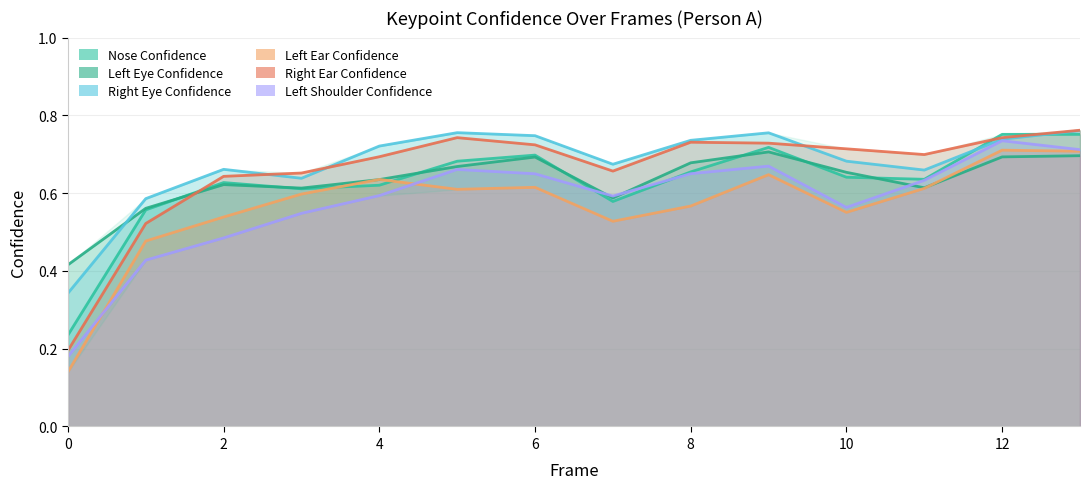

Reading left to right, extract all data points from this chart.

a_nose_confidence: 0.2	0.6	0.6	0.6	0.6	0.7	0.7	0.6	0.7	0.7	0.6	0.6	0.8	0.8
a_left_eye_confidence: 0.4	0.6	0.6	0.6	0.6	0.7	0.7	0.6	0.7	0.7	0.7	0.6	0.7	0.7
a_right_eye_confidence: 0.3	0.6	0.7	0.6	0.7	0.8	0.7	0.7	0.7	0.8	0.7	0.7	0.7	0.8
a_left_ear_confidence: 0.1	0.5	0.5	0.6	0.6	0.6	0.6	0.5	0.6	0.6	0.6	0.6	0.7	0.7
a_right_ear_confidence: 0.2	0.5	0.6	0.7	0.7	0.7	0.7	0.7	0.7	0.7	0.7	0.7	0.7	0.8
a_left_shoulder_confidence: 0.2	0.4	0.5	0.5	0.6	0.7	0.6	0.6	0.7	0.7	0.6	0.6	0.7	0.7